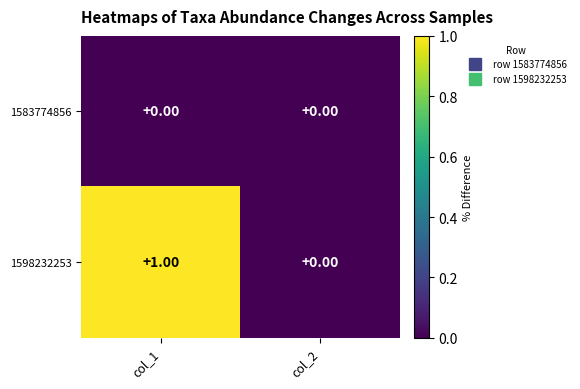

Which series has the widest spread of values?

1598232253